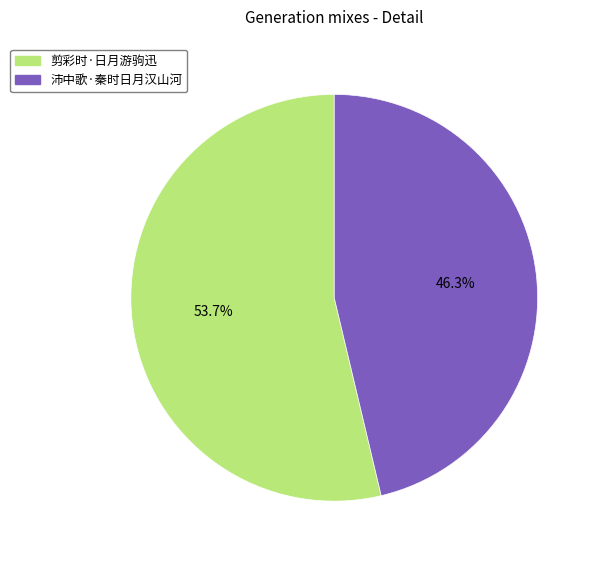

What percentage is NOT represented by 沛中歌·秦时日月汉山河?

53.7%